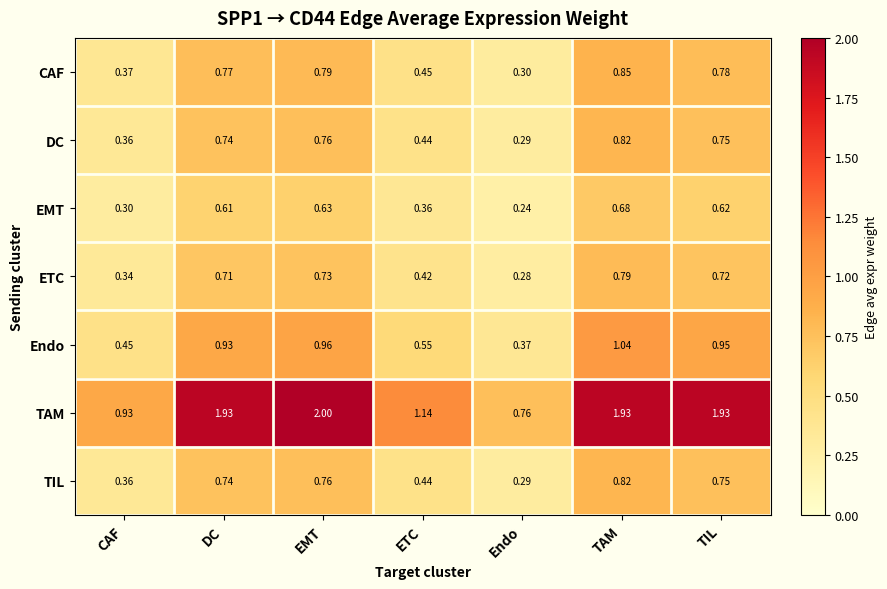

List the labels in order of EMT value, largest first.

TAM, EMT, TIL, DC, ETC, CAF, Endo